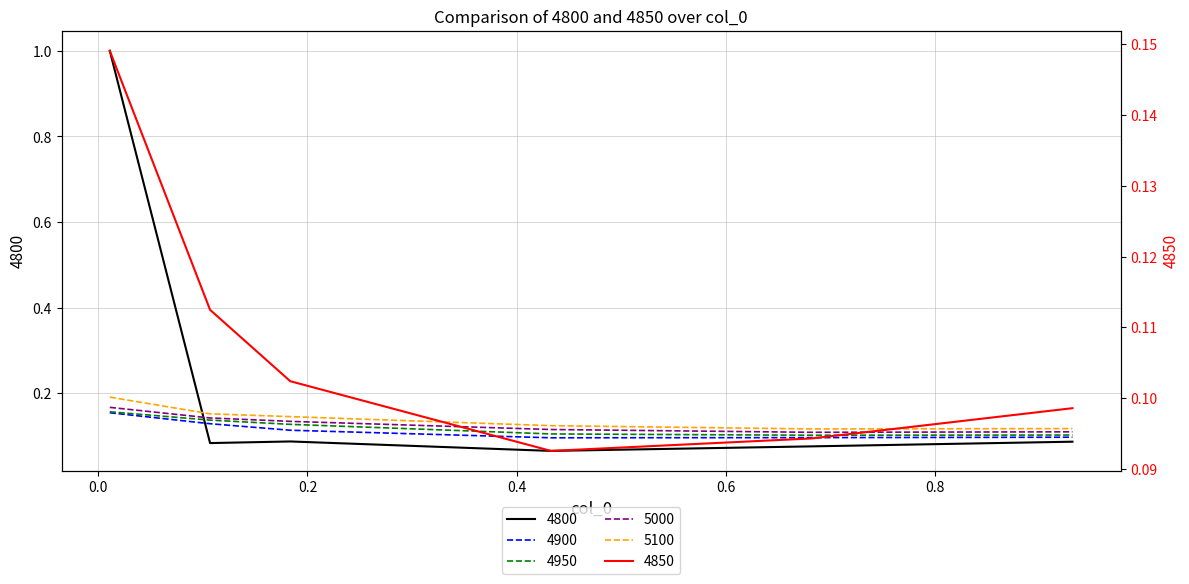

True or false: 4800 has a value of 0.1 at 0.6821917808219178.

False